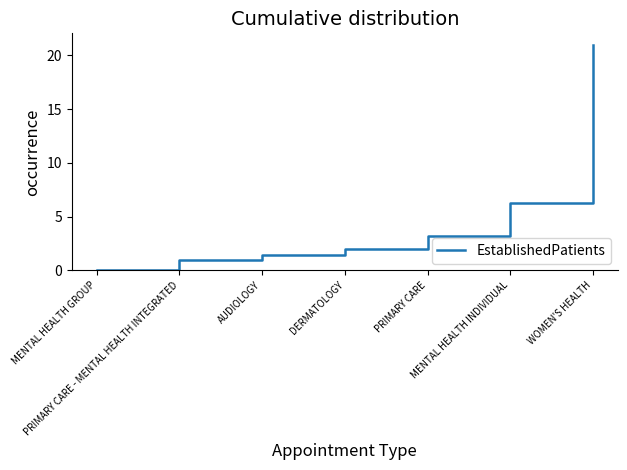

Which label corresponds to the largest value in the chart?

WOMEN'S HEALTH